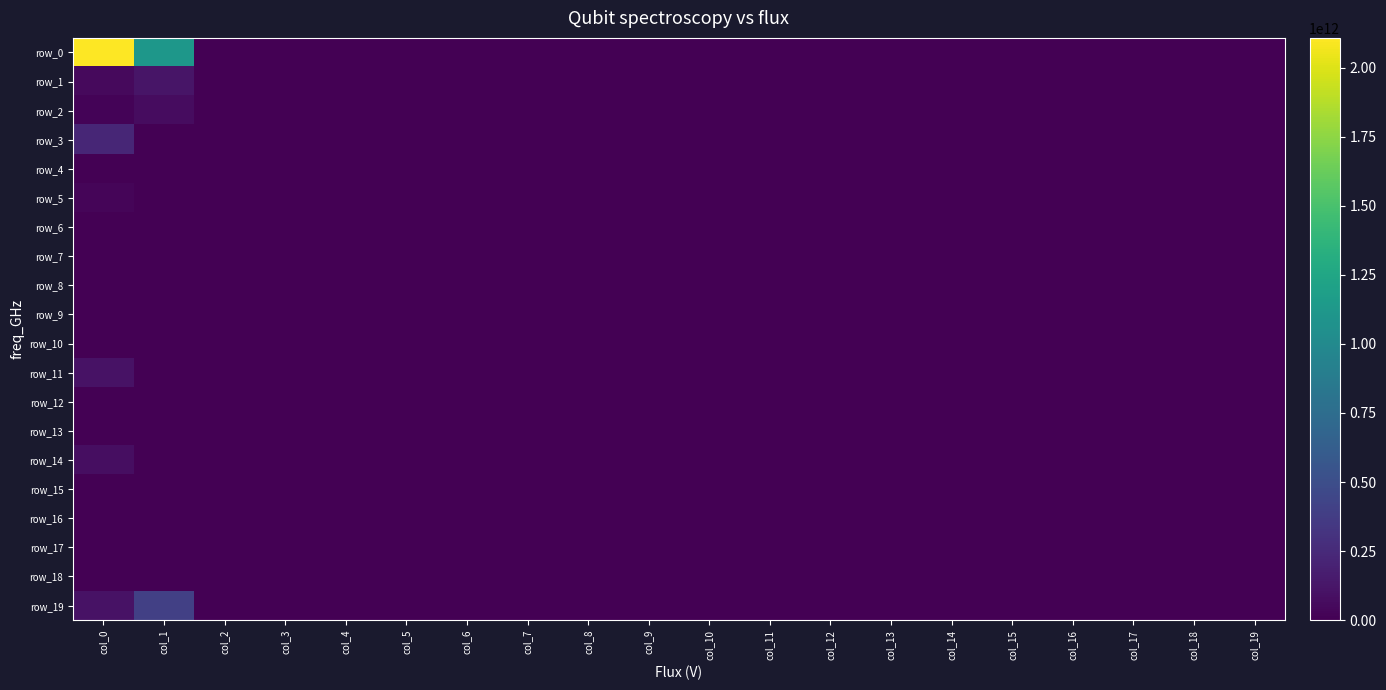

Reading left to right, extract all data points from this chart.

row_0: col_0=2107915000000	col_1=1118660000000	col_2=0	col_3=0	col_4=0	col_5=0	col_6=0	col_7=0	col_8=0	col_9=0	col_10=0	col_11=0	col_12=0	col_13=0	col_14=0	col_15=0	col_16=0	col_17=0	col_18=0	col_19=0
row_1: col_0=51902000000	col_1=115479000000	col_2=0	col_3=0	col_4=0	col_5=0	col_6=0	col_7=0	col_8=0	col_9=0	col_10=0	col_11=0	col_12=0	col_13=0	col_14=0	col_15=0	col_16=0	col_17=0	col_18=0	col_19=0
row_2: col_0=18015000000	col_1=66173000000	col_2=0	col_3=0	col_4=0	col_5=0	col_6=0	col_7=0	col_8=0	col_9=0	col_10=0	col_11=0	col_12=0	col_13=0	col_14=0	col_15=0	col_16=0	col_17=0	col_18=0	col_19=0
row_3: col_0=225020000000	col_1=0	col_2=0	col_3=0	col_4=0	col_5=0	col_6=0	col_7=0	col_8=0	col_9=0	col_10=0	col_11=0	col_12=0	col_13=0	col_14=0	col_15=0	col_16=0	col_17=0	col_18=0	col_19=0
row_4: col_0=0	col_1=0	col_2=0	col_3=0	col_4=0	col_5=0	col_6=0	col_7=0	col_8=0	col_9=0	col_10=0	col_11=0	col_12=0	col_13=0	col_14=0	col_15=0	col_16=0	col_17=0	col_18=0	col_19=0
row_5: col_0=30850000000	col_1=0	col_2=0	col_3=0	col_4=0	col_5=0	col_6=0	col_7=0	col_8=0	col_9=0	col_10=0	col_11=0	col_12=0	col_13=0	col_14=0	col_15=0	col_16=0	col_17=0	col_18=0	col_19=0
row_6: col_0=0	col_1=0	col_2=0	col_3=0	col_4=0	col_5=0	col_6=0	col_7=0	col_8=0	col_9=0	col_10=0	col_11=0	col_12=0	col_13=0	col_14=0	col_15=0	col_16=0	col_17=0	col_18=0	col_19=0
row_7: col_0=0	col_1=0	col_2=0	col_3=0	col_4=0	col_5=0	col_6=0	col_7=0	col_8=0	col_9=0	col_10=0	col_11=0	col_12=0	col_13=0	col_14=0	col_15=0	col_16=0	col_17=0	col_18=0	col_19=0
row_8: col_0=0	col_1=0	col_2=0	col_3=0	col_4=0	col_5=0	col_6=0	col_7=0	col_8=0	col_9=0	col_10=0	col_11=0	col_12=0	col_13=0	col_14=0	col_15=0	col_16=0	col_17=0	col_18=0	col_19=0
row_9: col_0=0	col_1=0	col_2=0	col_3=0	col_4=0	col_5=0	col_6=0	col_7=0	col_8=0	col_9=0	col_10=0	col_11=0	col_12=0	col_13=0	col_14=0	col_15=0	col_16=0	col_17=0	col_18=0	col_19=0
row_10: col_0=0	col_1=0	col_2=0	col_3=0	col_4=0	col_5=0	col_6=0	col_7=0	col_8=0	col_9=0	col_10=0	col_11=0	col_12=0	col_13=0	col_14=0	col_15=0	col_16=0	col_17=0	col_18=0	col_19=0
row_11: col_0=100000000000	col_1=0	col_2=0	col_3=0	col_4=0	col_5=0	col_6=0	col_7=0	col_8=0	col_9=0	col_10=0	col_11=0	col_12=0	col_13=0	col_14=0	col_15=0	col_16=0	col_17=0	col_18=0	col_19=0
row_12: col_0=0	col_1=0	col_2=0	col_3=0	col_4=0	col_5=0	col_6=0	col_7=0	col_8=0	col_9=0	col_10=0	col_11=0	col_12=0	col_13=0	col_14=0	col_15=0	col_16=0	col_17=0	col_18=0	col_19=0
row_13: col_0=0	col_1=0	col_2=0	col_3=0	col_4=0	col_5=0	col_6=0	col_7=0	col_8=0	col_9=0	col_10=0	col_11=0	col_12=0	col_13=0	col_14=0	col_15=0	col_16=0	col_17=0	col_18=0	col_19=0
row_14: col_0=75000000000	col_1=0	col_2=0	col_3=0	col_4=0	col_5=0	col_6=0	col_7=0	col_8=0	col_9=0	col_10=0	col_11=0	col_12=0	col_13=0	col_14=0	col_15=0	col_16=0	col_17=0	col_18=0	col_19=0
row_15: col_0=0	col_1=0	col_2=0	col_3=0	col_4=0	col_5=0	col_6=0	col_7=0	col_8=0	col_9=0	col_10=0	col_11=0	col_12=0	col_13=0	col_14=0	col_15=0	col_16=0	col_17=0	col_18=0	col_19=0
row_16: col_0=0	col_1=0	col_2=0	col_3=0	col_4=0	col_5=0	col_6=0	col_7=0	col_8=0	col_9=0	col_10=0	col_11=0	col_12=0	col_13=0	col_14=0	col_15=0	col_16=0	col_17=0	col_18=0	col_19=0
row_17: col_0=0	col_1=0	col_2=0	col_3=0	col_4=0	col_5=0	col_6=0	col_7=0	col_8=0	col_9=0	col_10=0	col_11=0	col_12=0	col_13=0	col_14=0	col_15=0	col_16=0	col_17=0	col_18=0	col_19=0
row_18: col_0=0	col_1=0	col_2=0	col_3=0	col_4=0	col_5=0	col_6=0	col_7=0	col_8=0	col_9=0	col_10=0	col_11=0	col_12=0	col_13=0	col_14=0	col_15=0	col_16=0	col_17=0	col_18=0	col_19=0
row_19: col_0=100000000000	col_1=400019000010	col_2=0	col_3=0	col_4=0	col_5=0	col_6=0	col_7=0	col_8=0	col_9=0	col_10=0	col_11=0	col_12=0	col_13=0	col_14=0	col_15=0	col_16=0	col_17=0	col_18=0	col_19=0